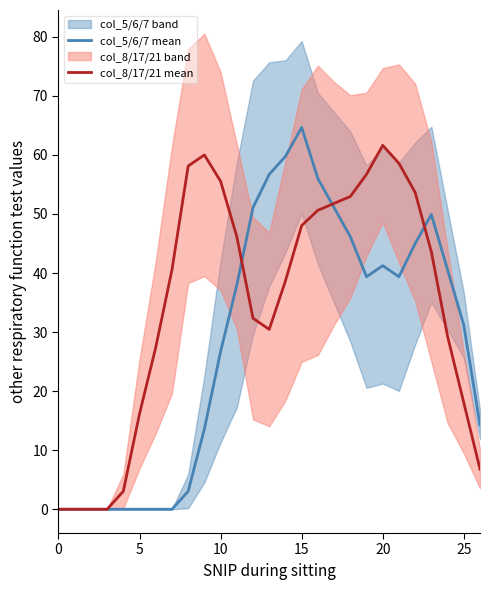

What is the sum of all col_5/6/7 mean values?

767.7